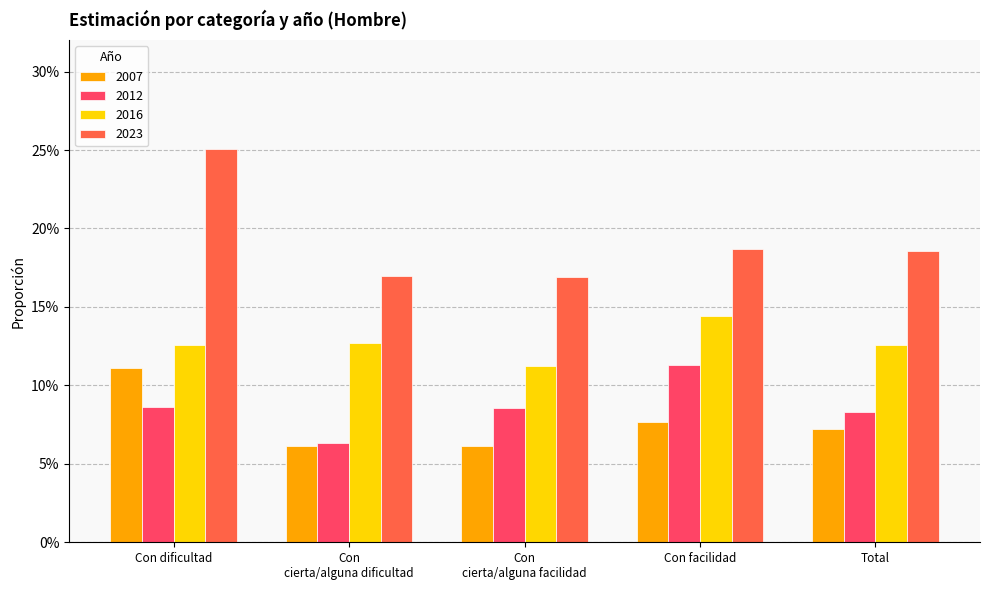

What position from the right is Con facilidad?

2